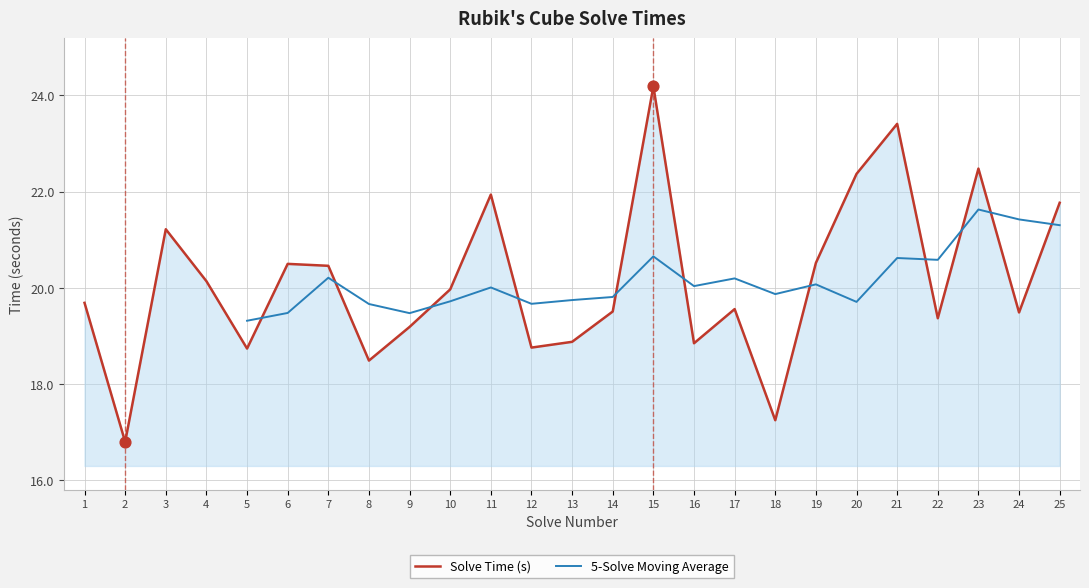

Which has a higher value, 10 or 9?

10